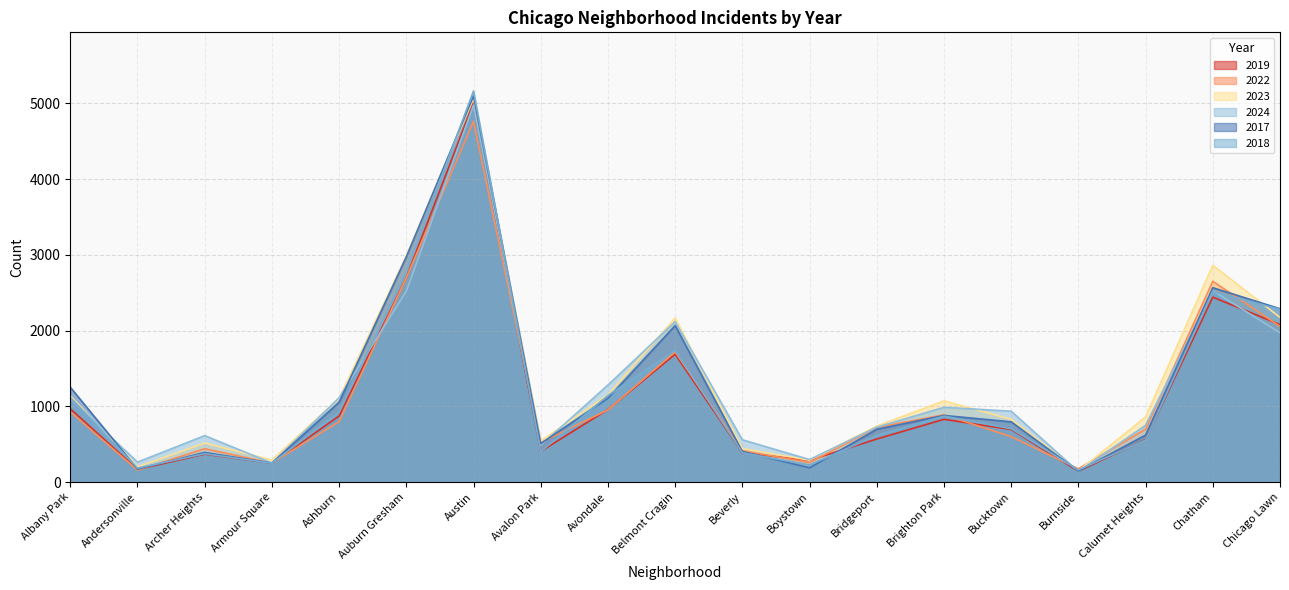

True or false: 2023 has more than 0 points higher than both neighbors.

True